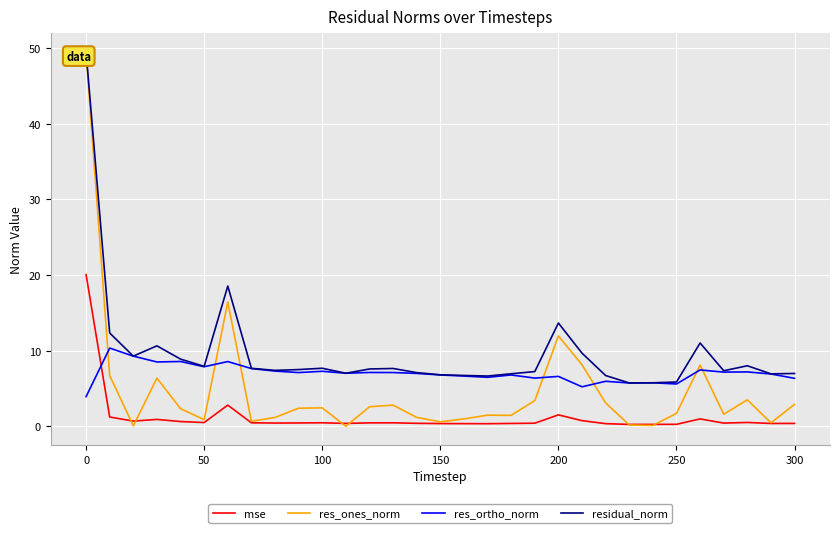

The res_ortho_norm series shows 2.9 at 250. True or false?

False